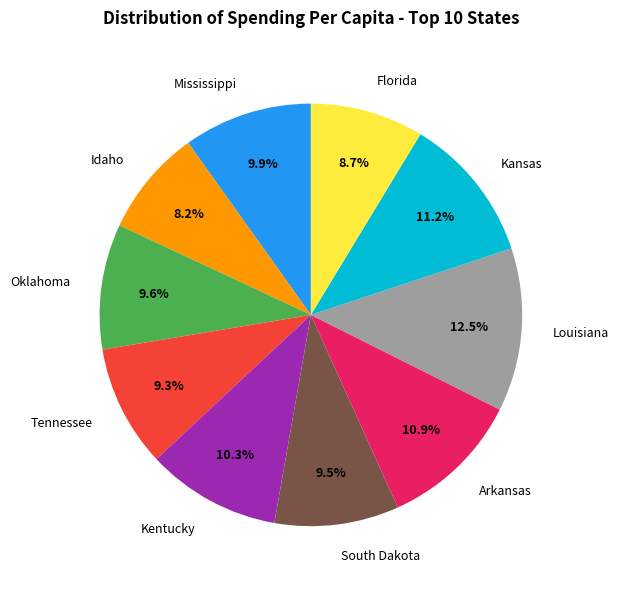

Is it true that Oklahoma is 10% of the pie?

True